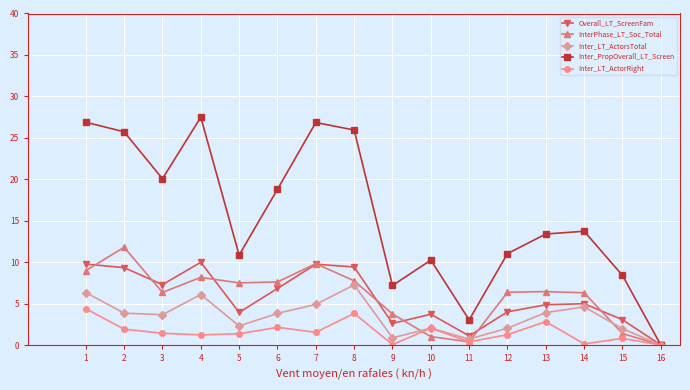

List the series in order of their peak value, highest first.

Inter_PropOverall_LT_Screen, InterPhase_LT_Soc_Total, Overall_LT_ScreenFam, Inter_LT_ActorsTotal, Inter_LT_ActorRight